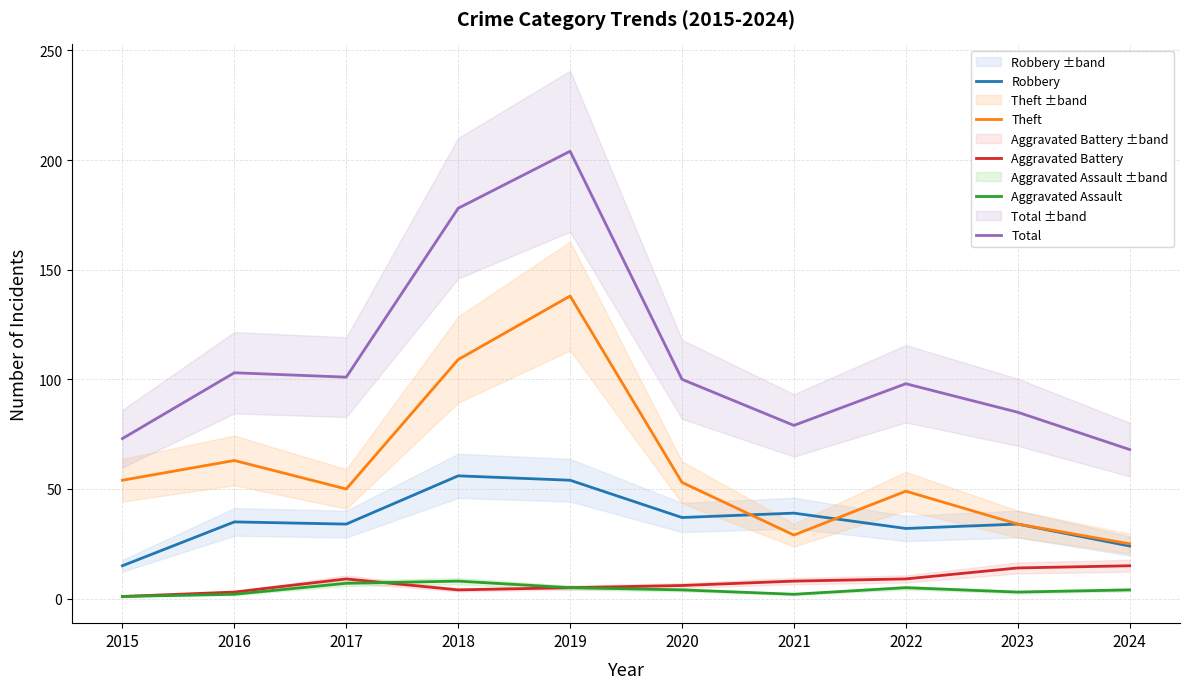

What is the average value of the Aggravated Assault series?

4